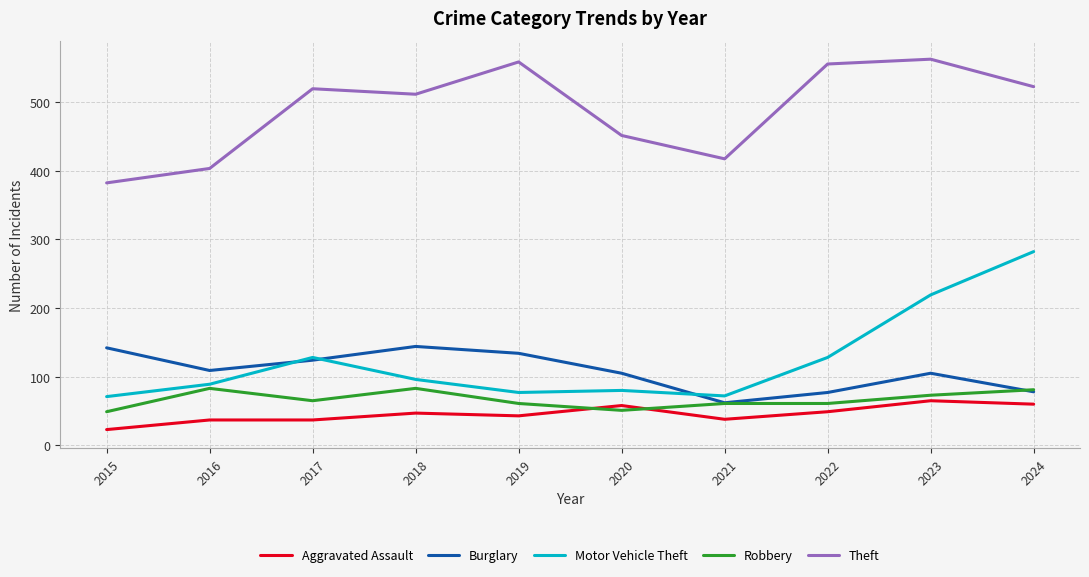

Count the number of categories in the chart.

10